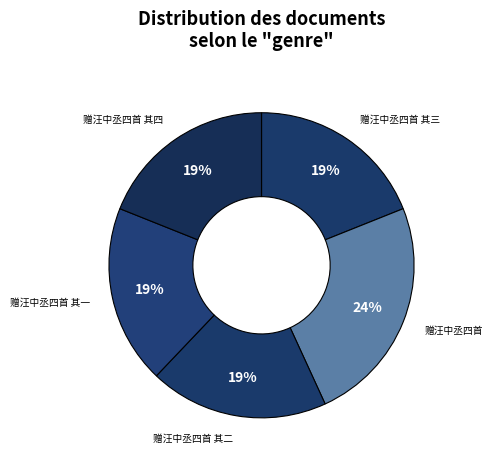

To the nearest percent, what is the average slice percentage?

20%